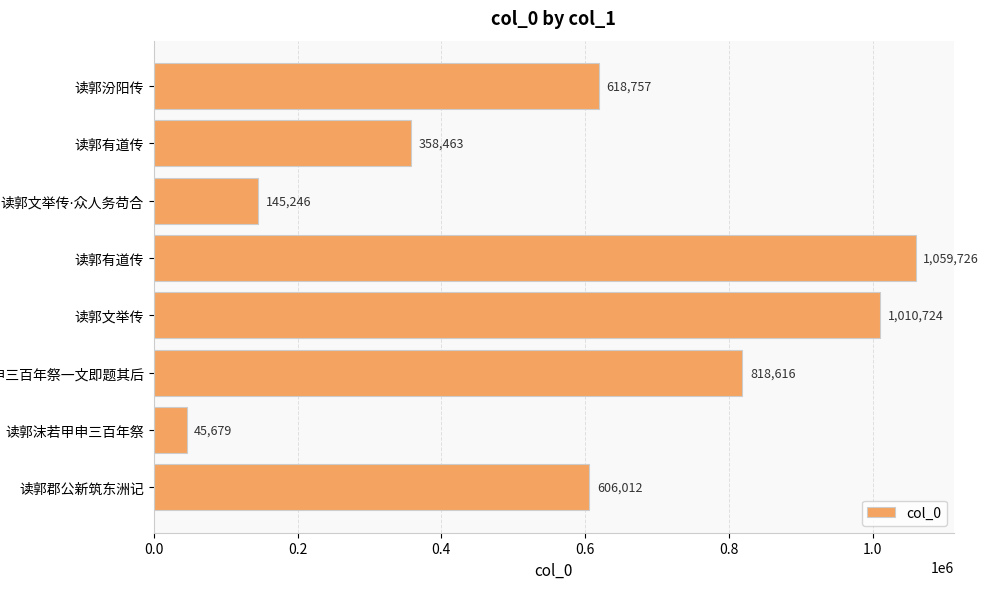

What is the greatest value displayed?

1059726